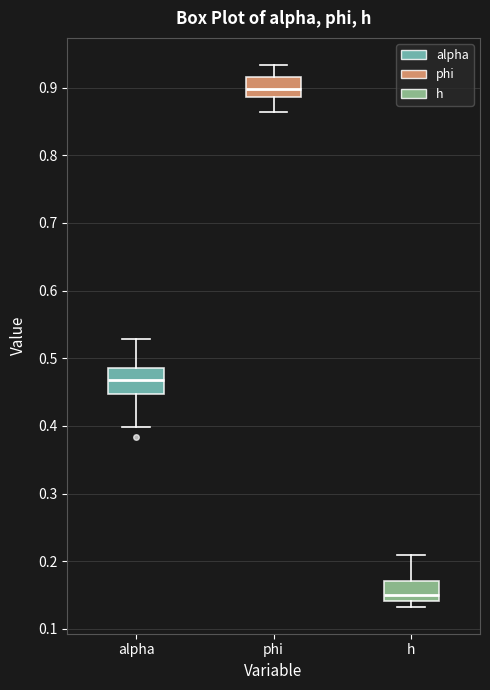

Which box has the highest median line?

phi